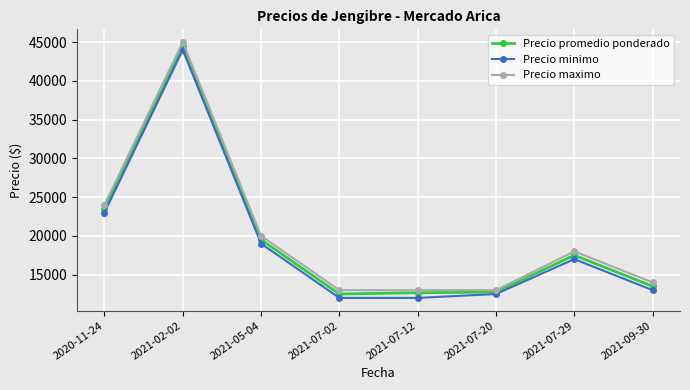

At which category is the sum across all series the highest?

2021-02-02